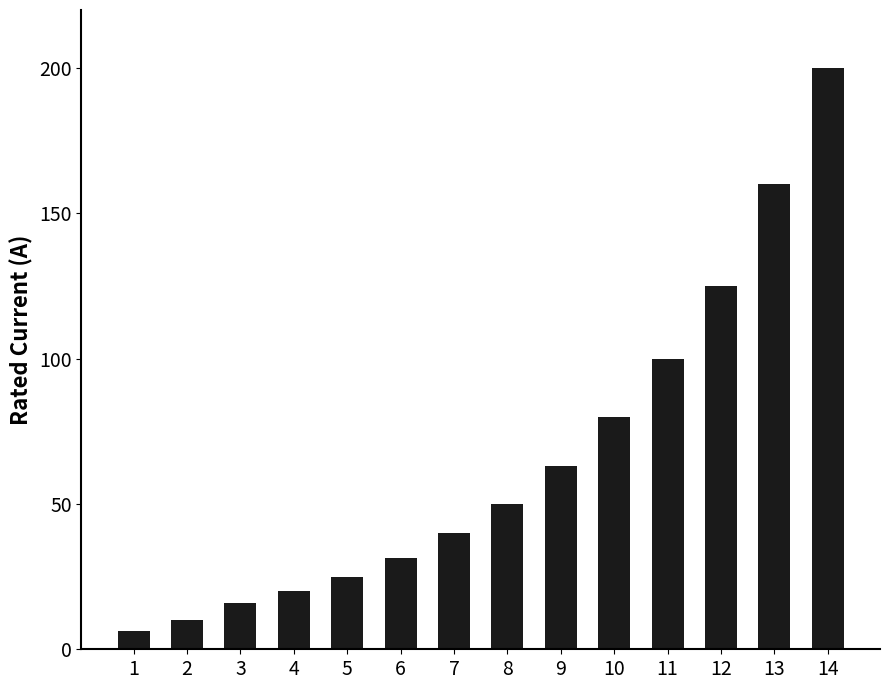

Which has a higher value, 4 or 11?

11